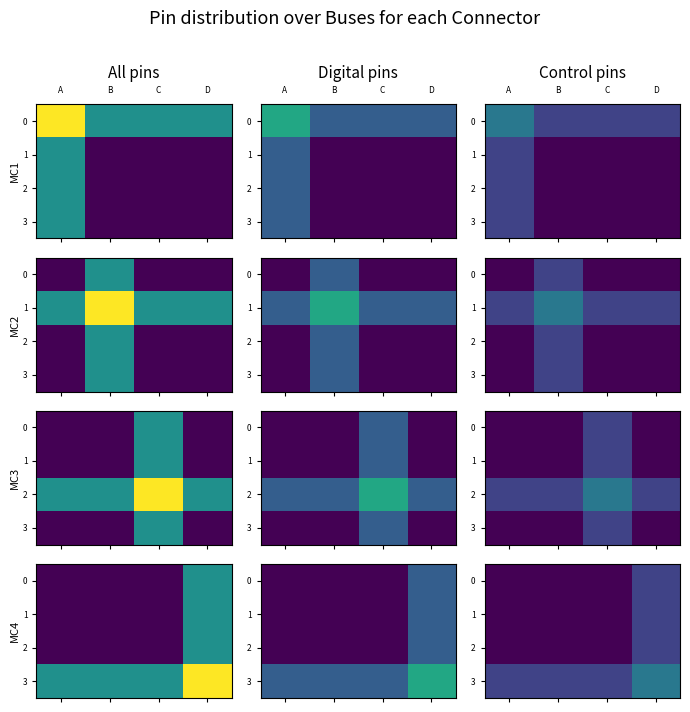

What is the difference between the highest and lowest values at D?

8